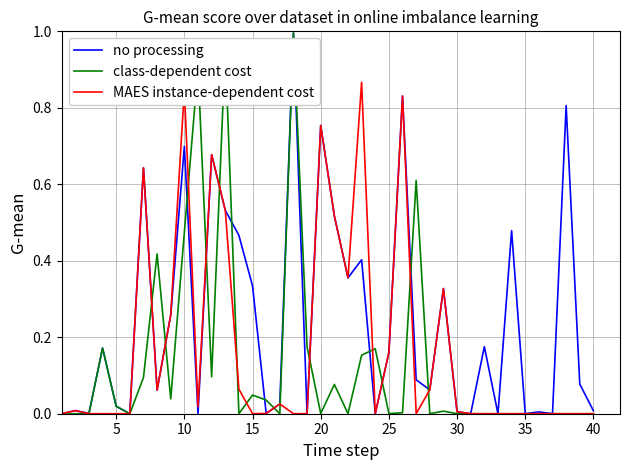

List the series in order of their overall mean, highest first.

no processing, MAES instance-dependent cost, class-dependent cost